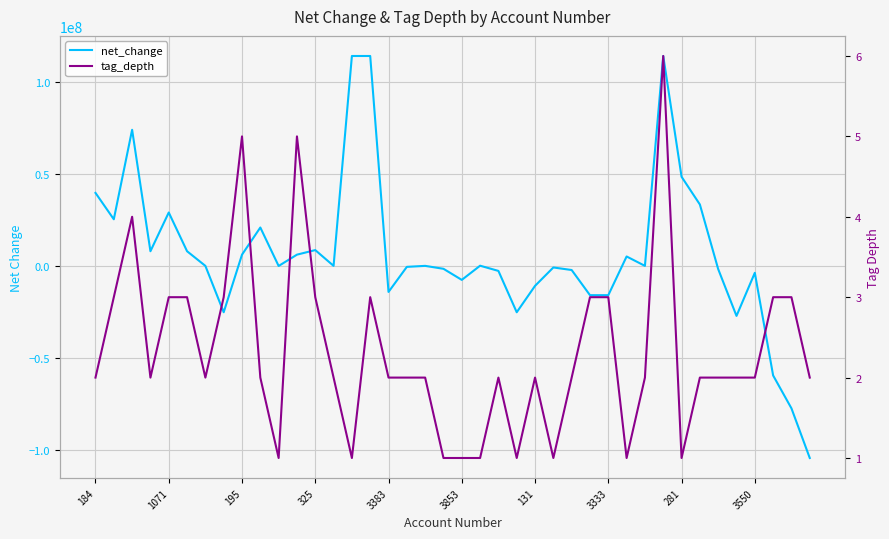

How many distinct data groups are displayed?

2